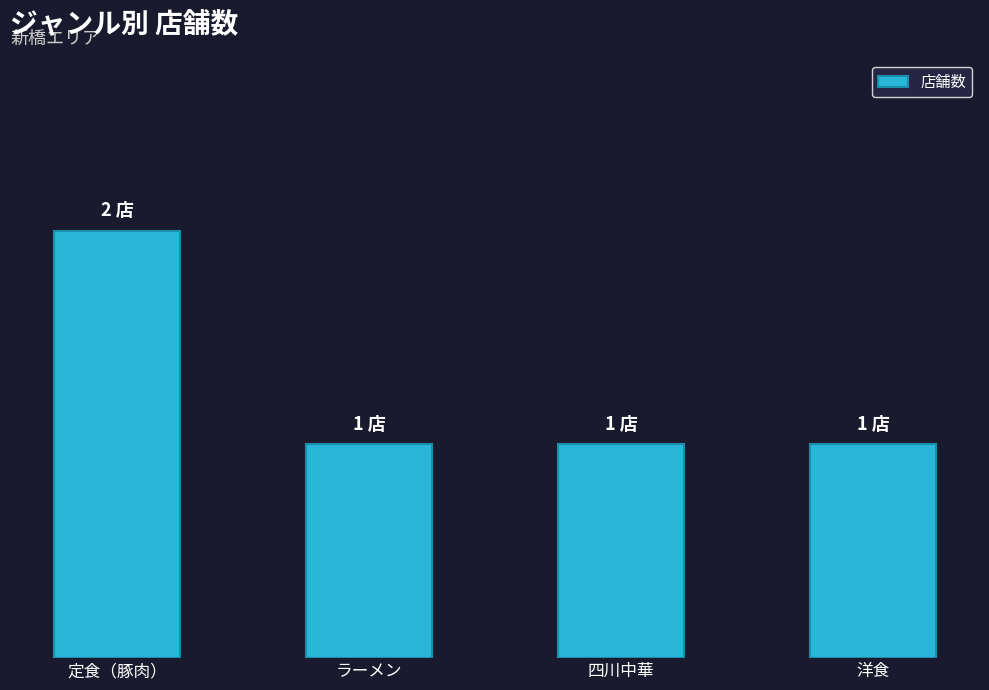

Between 四川中華 and 洋食, which is larger?

四川中華